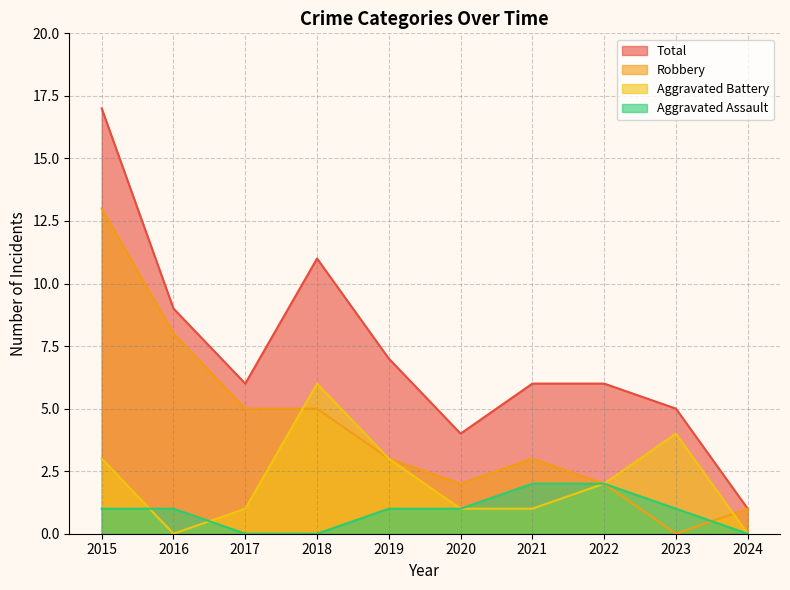

In Robbery, how many points are higher than both neighbors (excluding endpoints)?

1